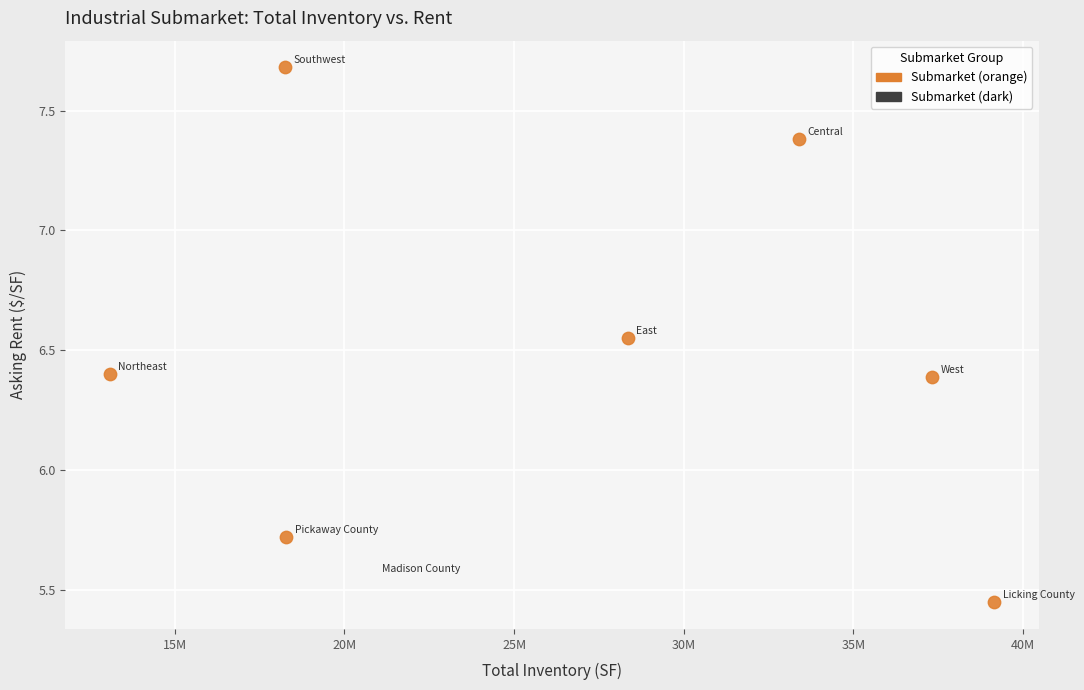

What Y value in the scatter plot is closest to 6?

5.7